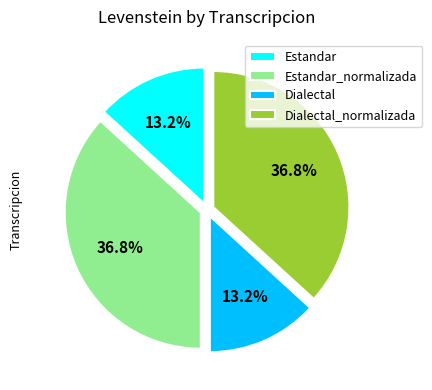

Is it true that Dialectal_normalizada is 29% of the pie?

False